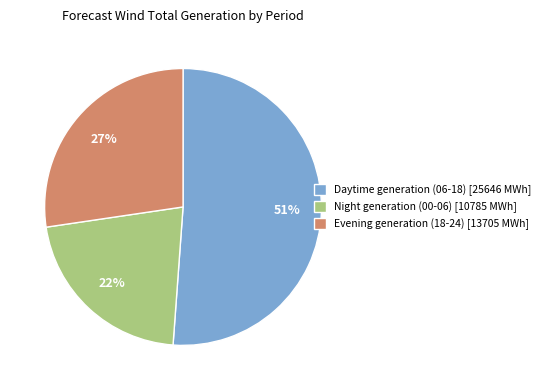

What percentage is the Night generation (00-06) [10785 MWh] slice, to the nearest percent?

22%